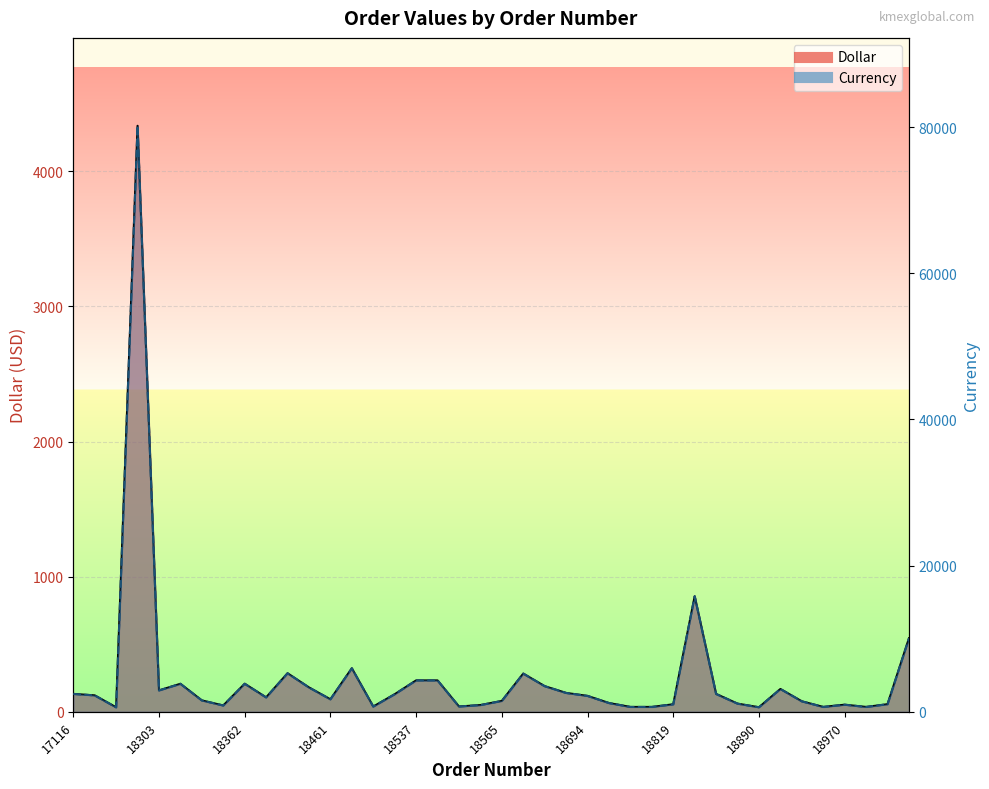

Reading left to right, extract all data points from this chart.

Dollar: 132.4	121.5	33.0	4337.2	158.1	207.1	84.1	46.5	207.5	106.4	285.1	180.1	92.3	322.0	38.7	129.9	232.2	232.2	39.0	49.6	80.2	282.6	189.5	139.5	117.4	64.7	35.8	35.8	55.4	854.9	131.9	60.2	33.4	168.7	77.3	35.8	52.4	35.8	56.0	544.0
Currency: 2443.0	2241.0	609.0	80194.0	2923.0	3829.0	1556.0	860.0	3836.0	1968.0	5271.0	3329.0	1707.0	5954.0	715.0	2402.0	4296.0	4296.0	722.0	918.0	1484.0	5228.0	3506.0	2580.0	2172.0	1197.0	663.0	663.0	1024.0	15816.0	2440.0	1114.0	618.0	3120.0	1431.0	663.0	969.0	663.0	1037.0	10064.0